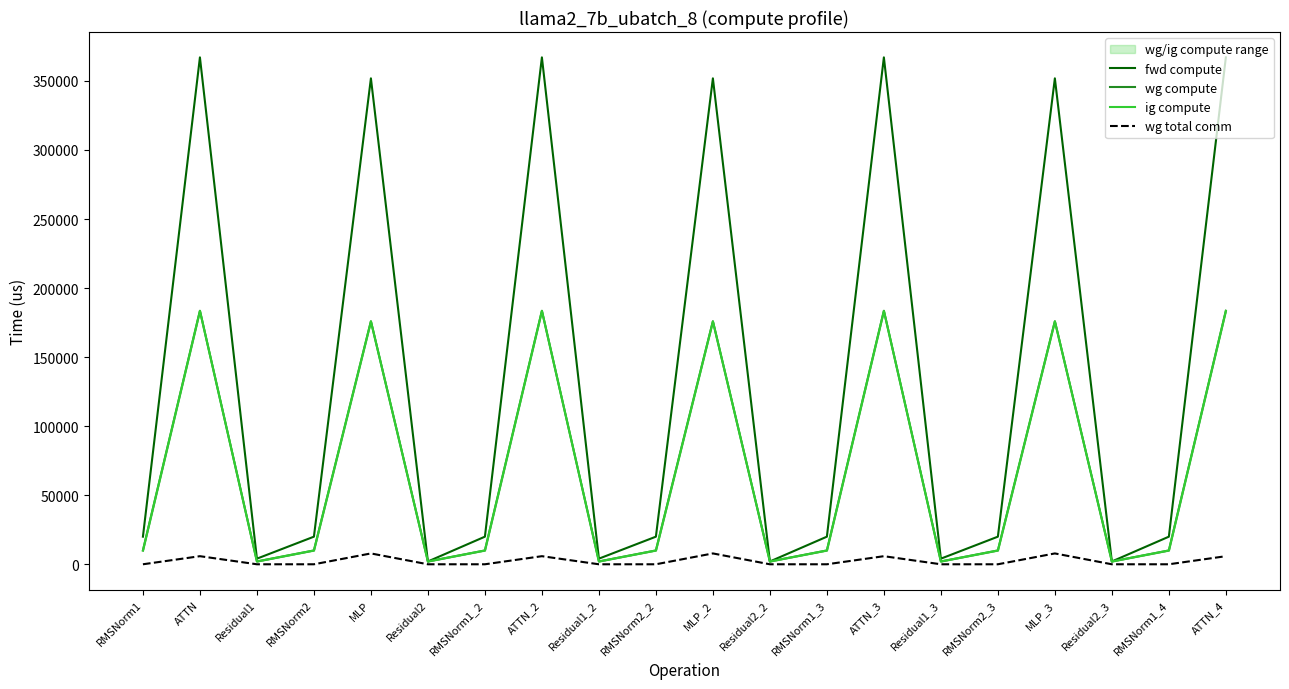

Which has a higher value, ATTN_2 or ATTN_4?

ATTN_2